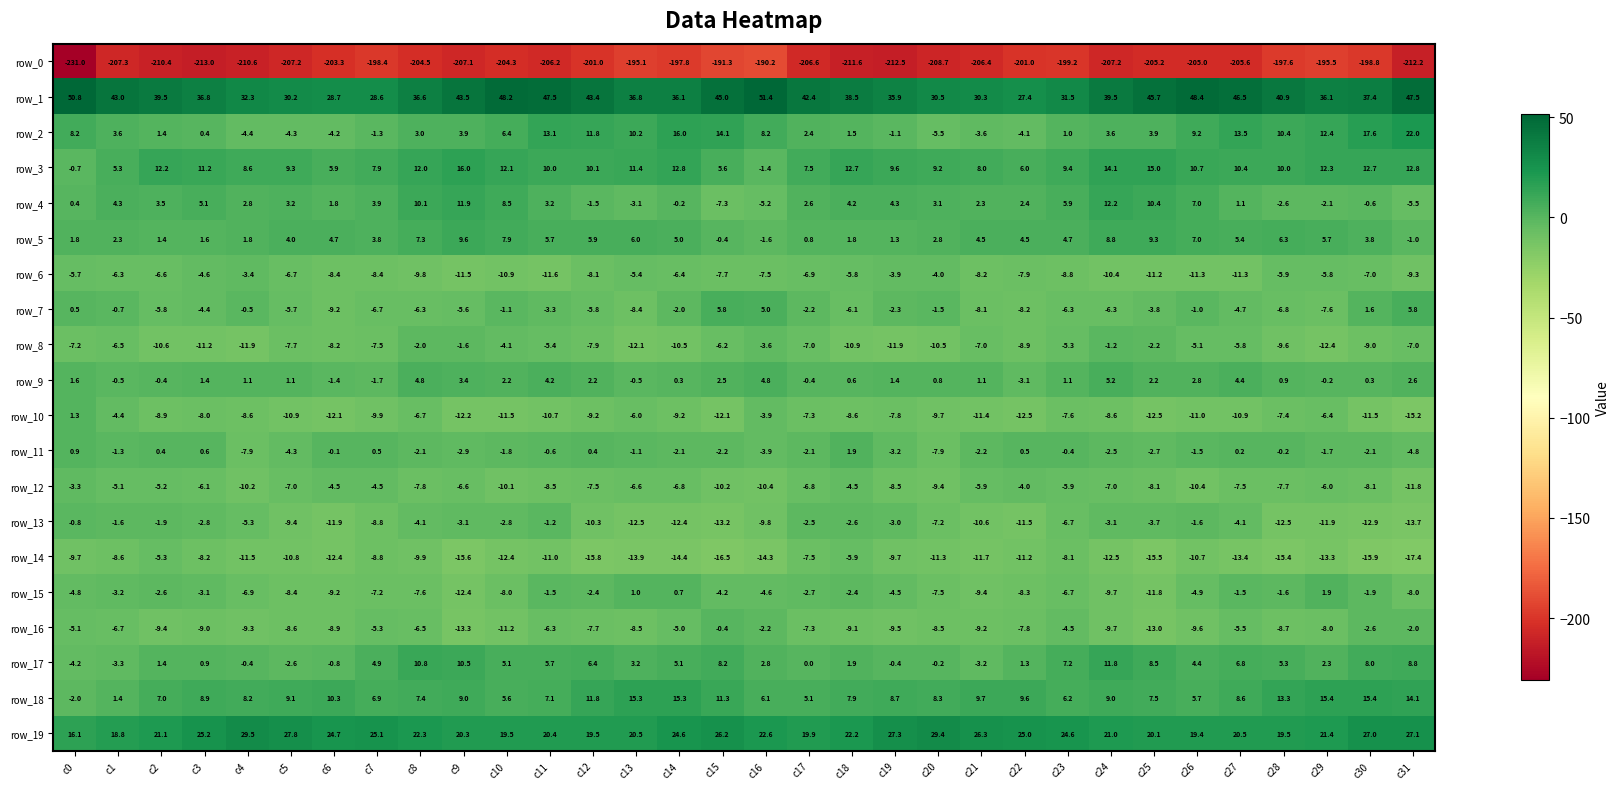

At c1, list the series in order from smallest to largest.

row_0, row_14, row_16, row_8, row_6, row_12, row_10, row_17, row_15, row_13, row_11, row_7, row_9, row_18, row_5, row_2, row_4, row_3, row_19, row_1